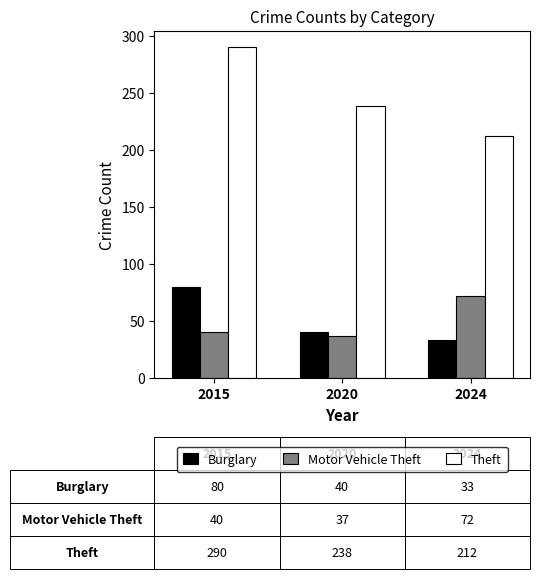

What is the approximate value of Theft at 2024?

212